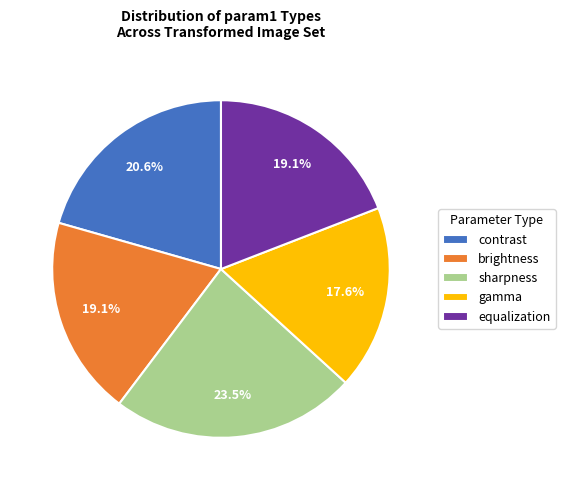

Is there any slice that represents more than half of the pie?

No